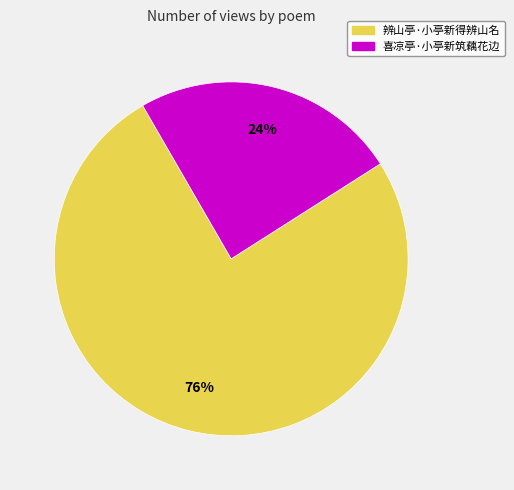

How many slices are in this pie chart?

2